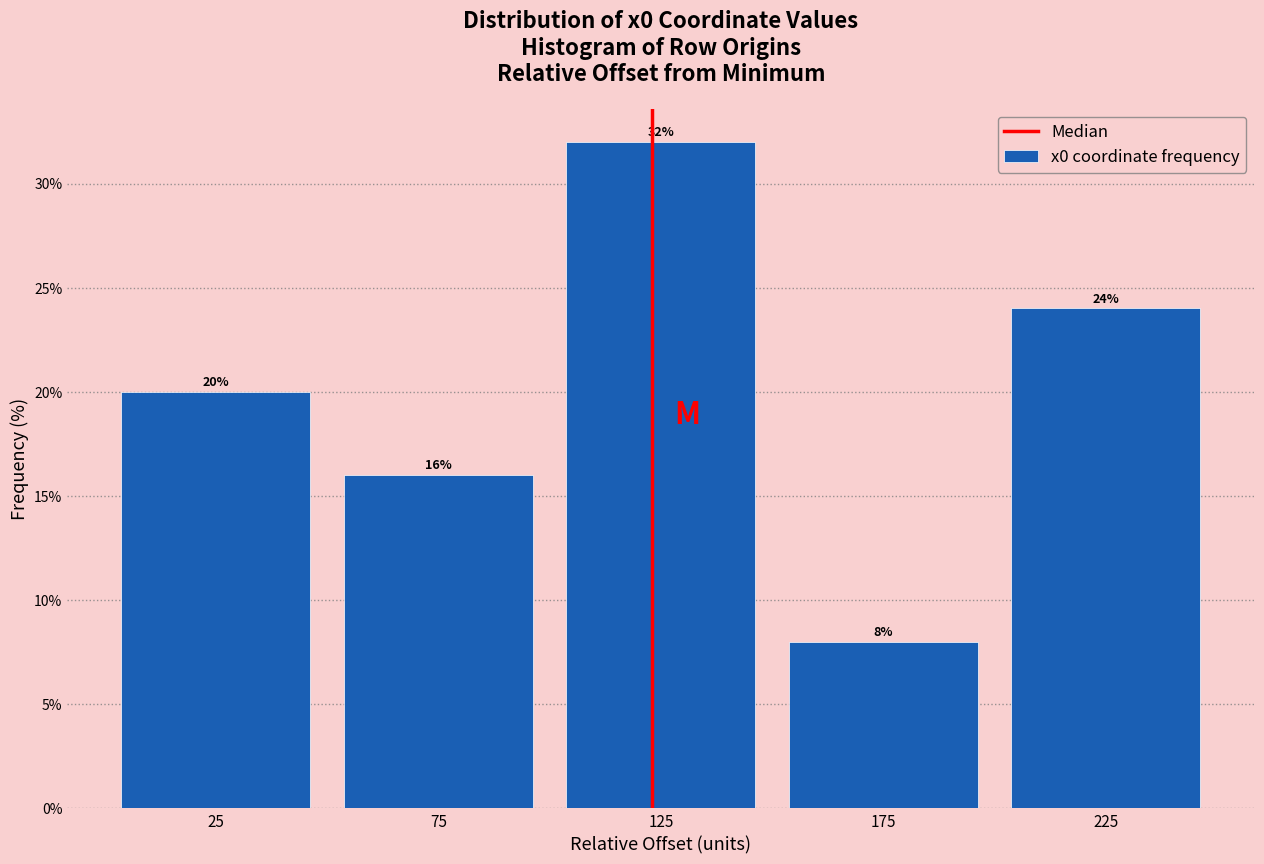

Reading right to left, extract all data points from this chart.

24	8	32	16	20